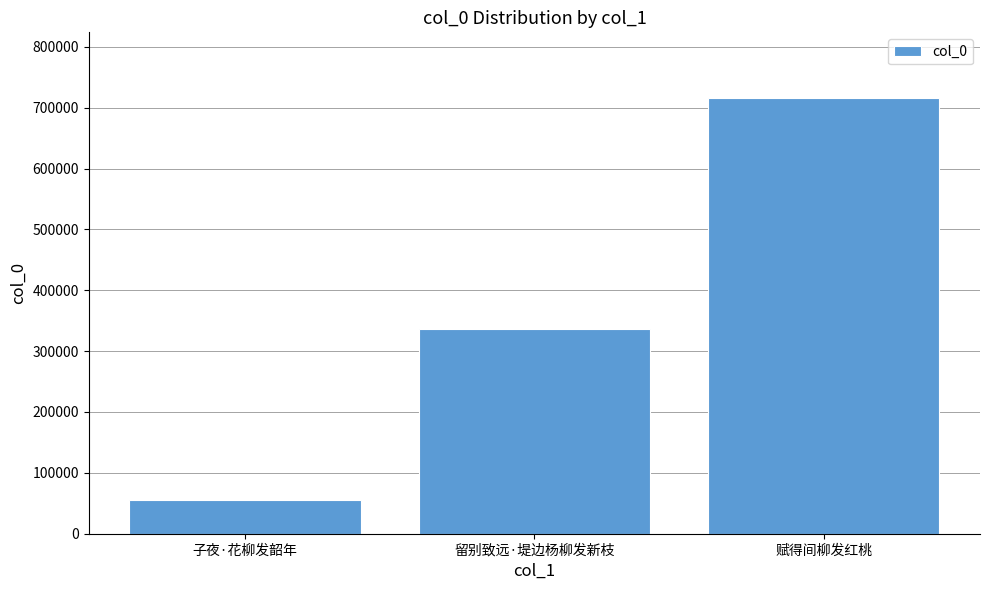

Where is the data nearest to the value 385768?

留别致远·堤边杨柳发新枝